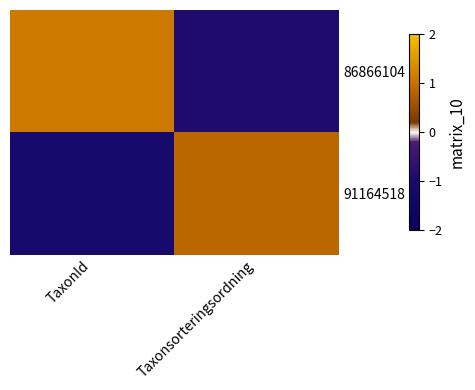

Rank the series at Taxonsorteringsordning from highest to lowest value.

91164518, 86866104